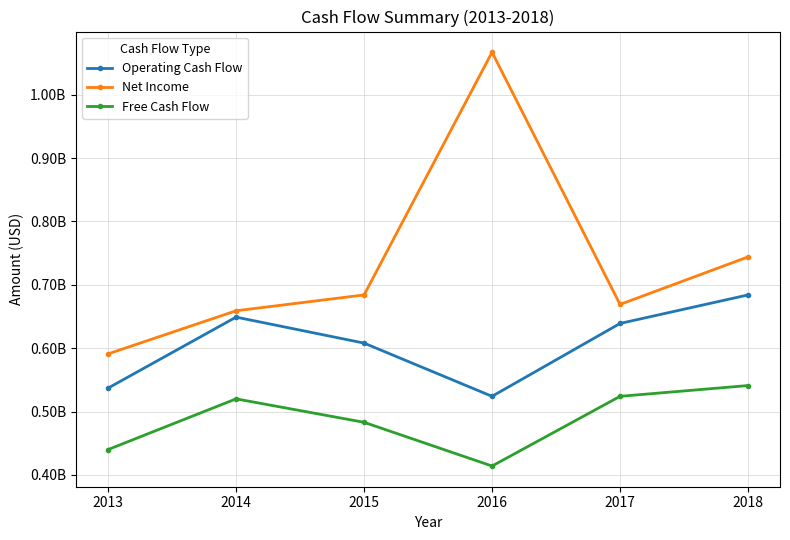

What is the value of the Operating Cash Flow point at the 2nd from the left?

649000000